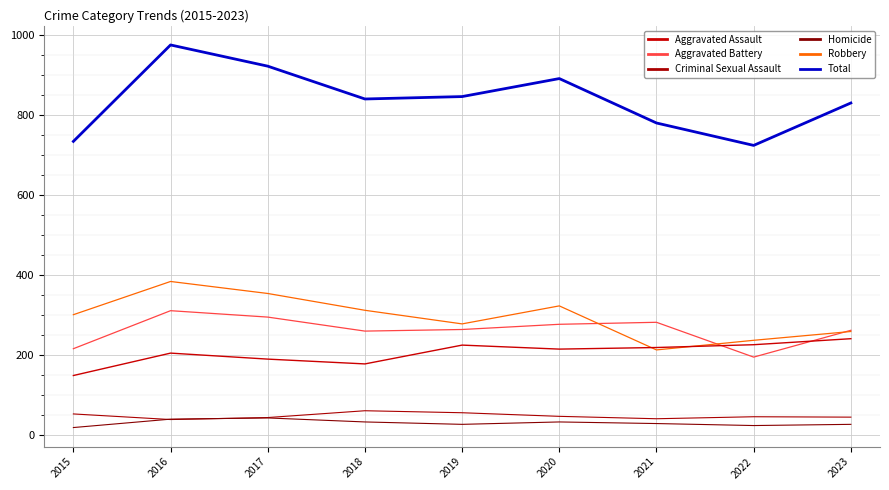

What is the difference between the maximum and minimum values in the Criminal Sexual Assault series?

22